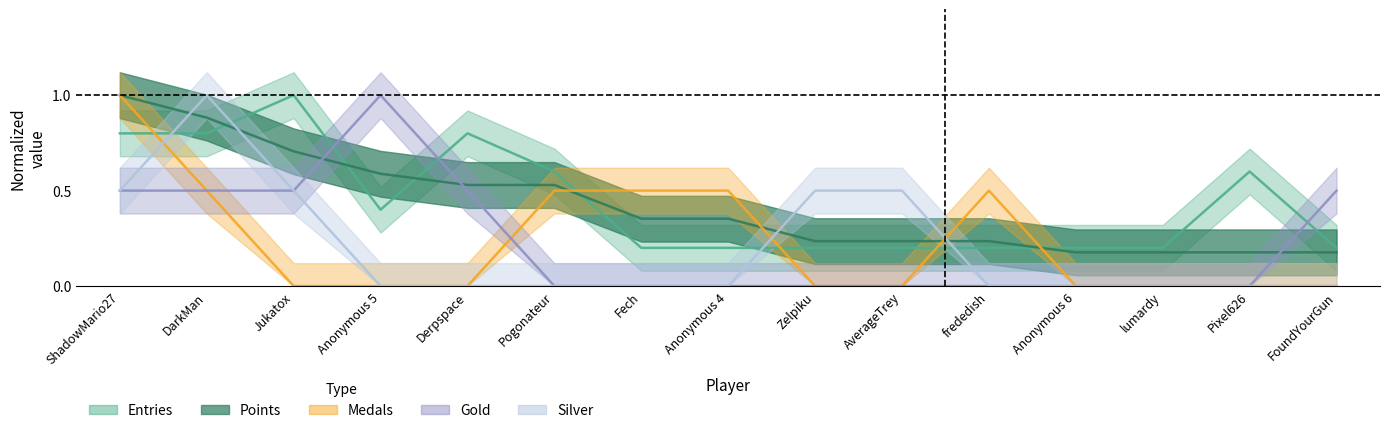

The Medals series shows -0.7 at AverageTrey. True or false?

False